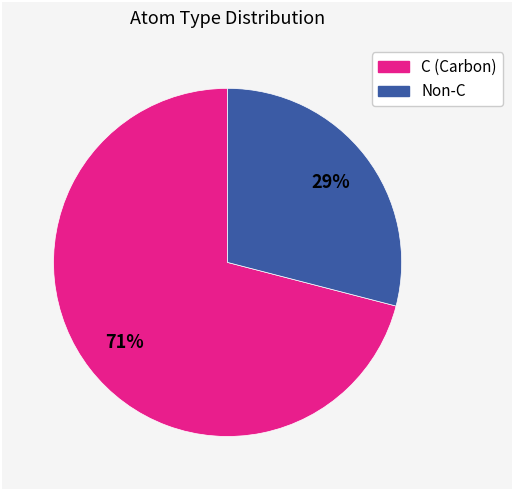

How many segments does this pie chart have?

2